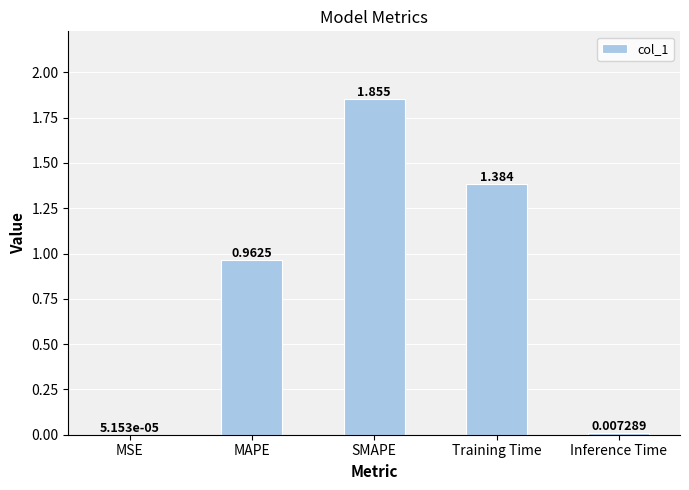

What is the average value?

0.8